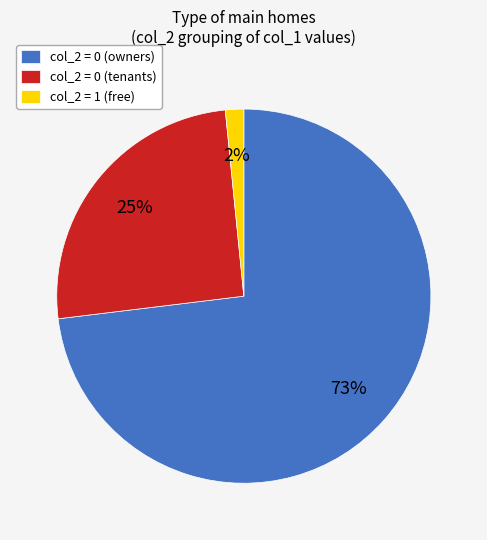

Rank the categories by value from highest to lowest.

col_2 = 0 (owners), col_2 = 0 (tenants), col_2 = 1 (free)